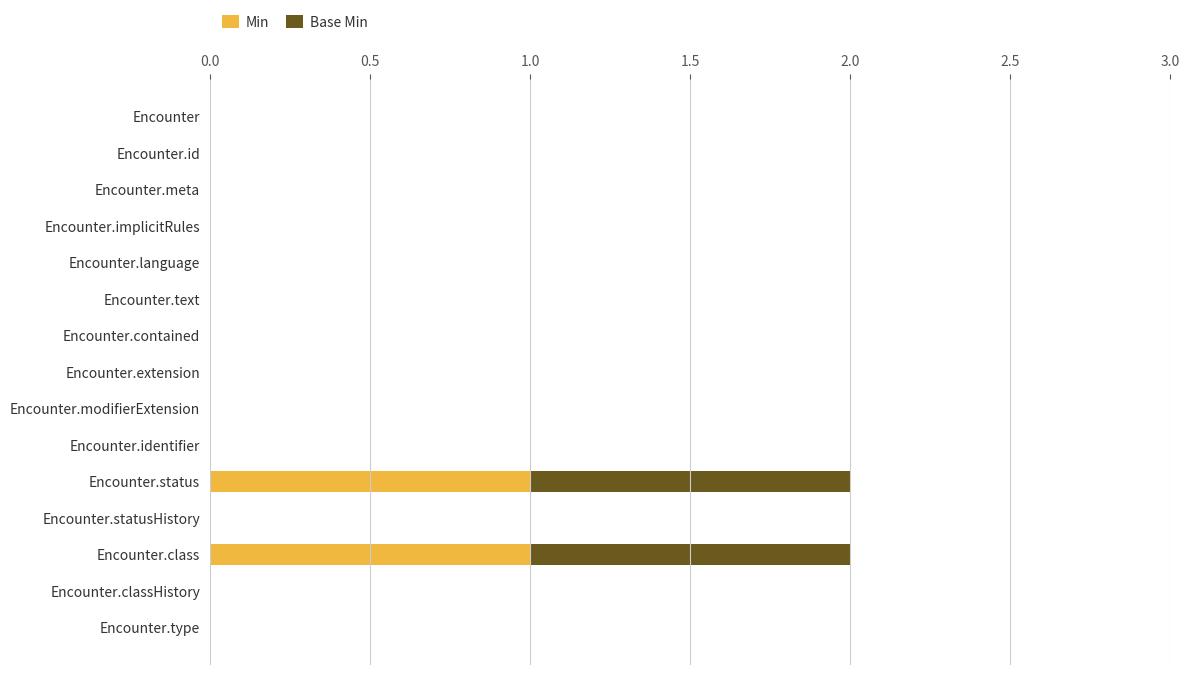

What are all the series names shown in the legend?

Min, Base Min